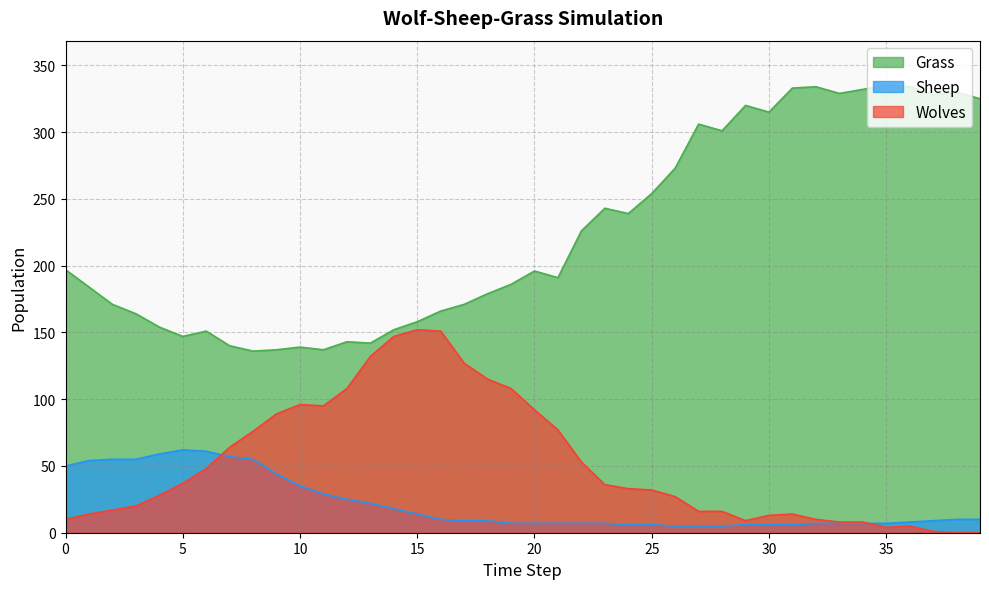

True or false: Grass and Wolves intersect in this chart.

False